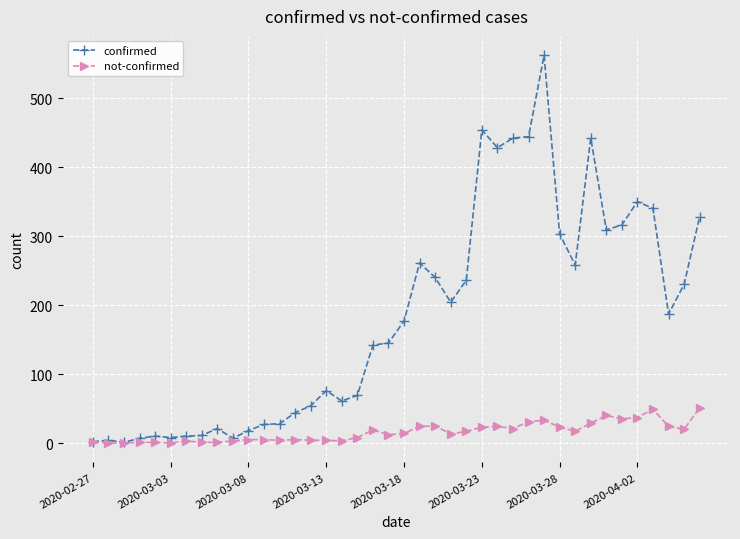

Does the chart have visible grid lines?

Yes